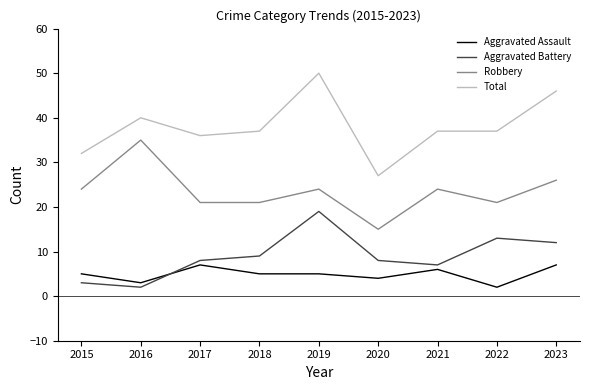

True or false: Total and Aggravated Assault intersect in this chart.

False